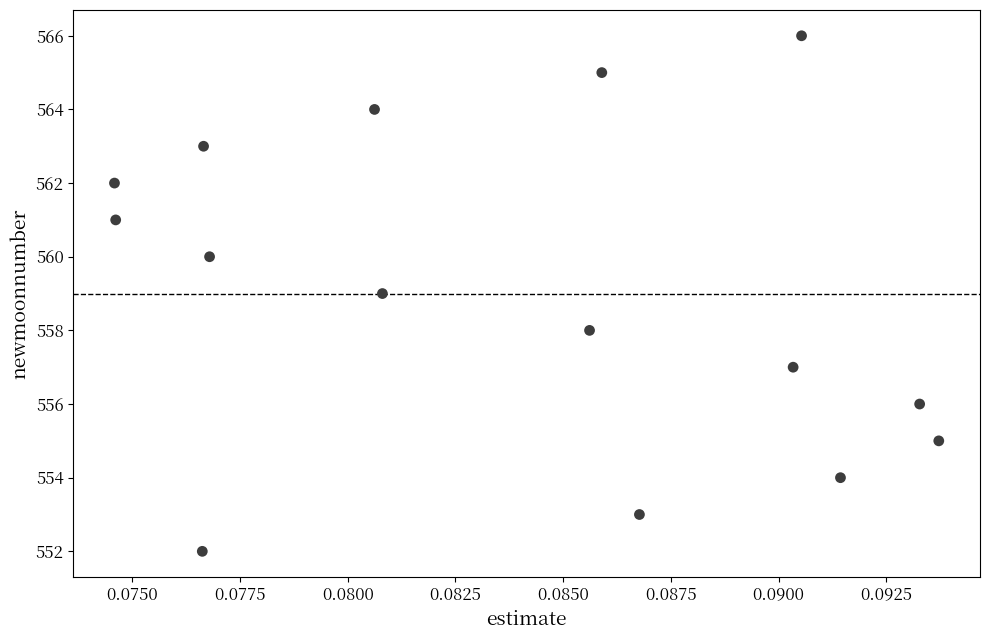

What is the range of Y values (max minus min)?

14